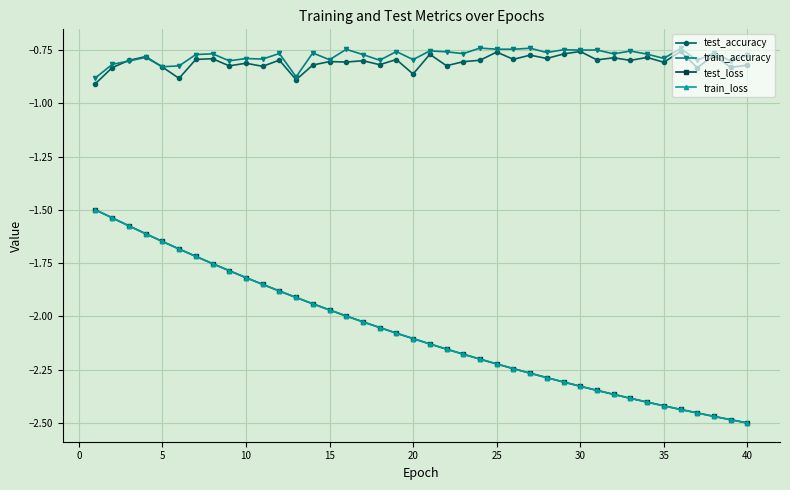

At how many categories does at least one series exceed -1?

40